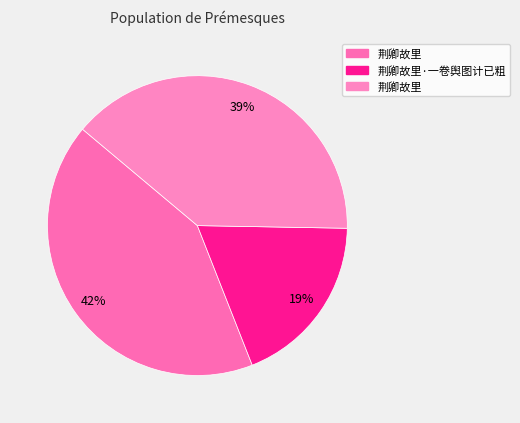

How many segments does this pie chart have?

3